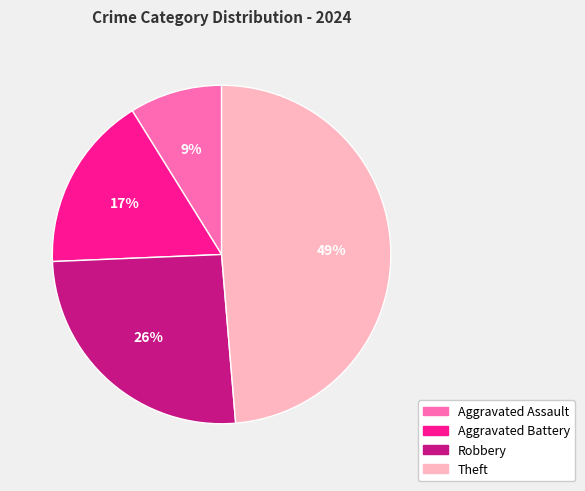

To the nearest percent, what percentage of the pie is Aggravated Battery?

17%